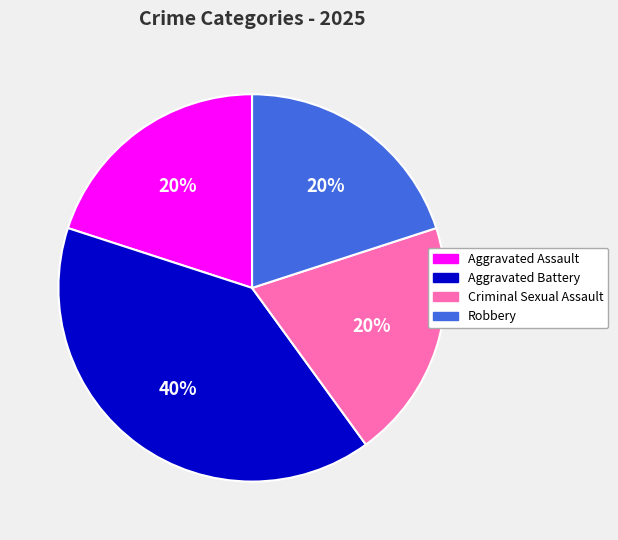

To the nearest percent, what percentage of the pie is Criminal Sexual Assault?

20%